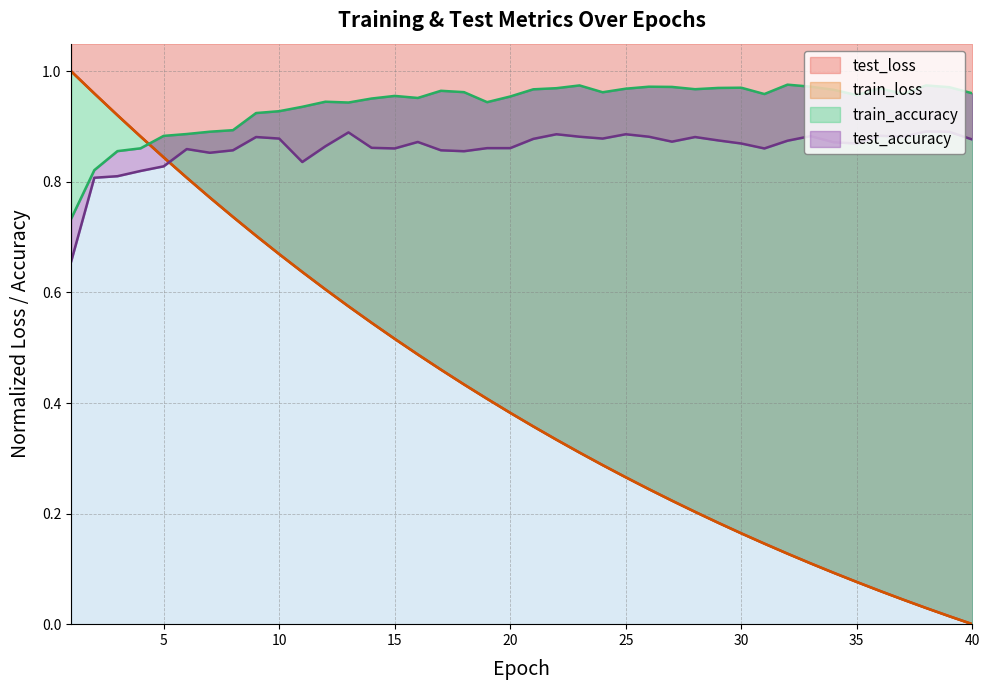

What is the maximum value for train_loss?

1.0